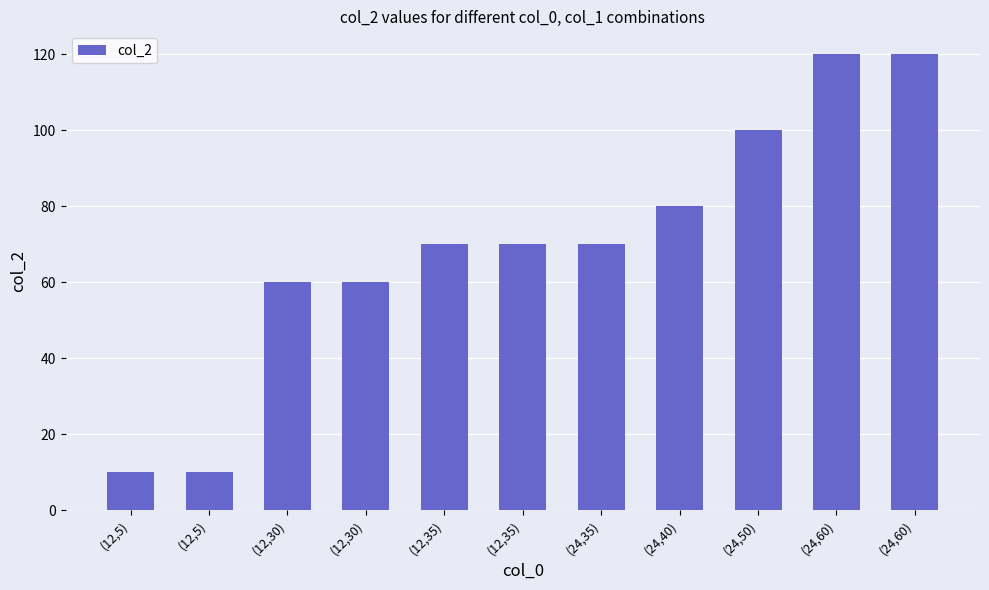

What is the difference between the values at (12,35) and (24,60)?

50